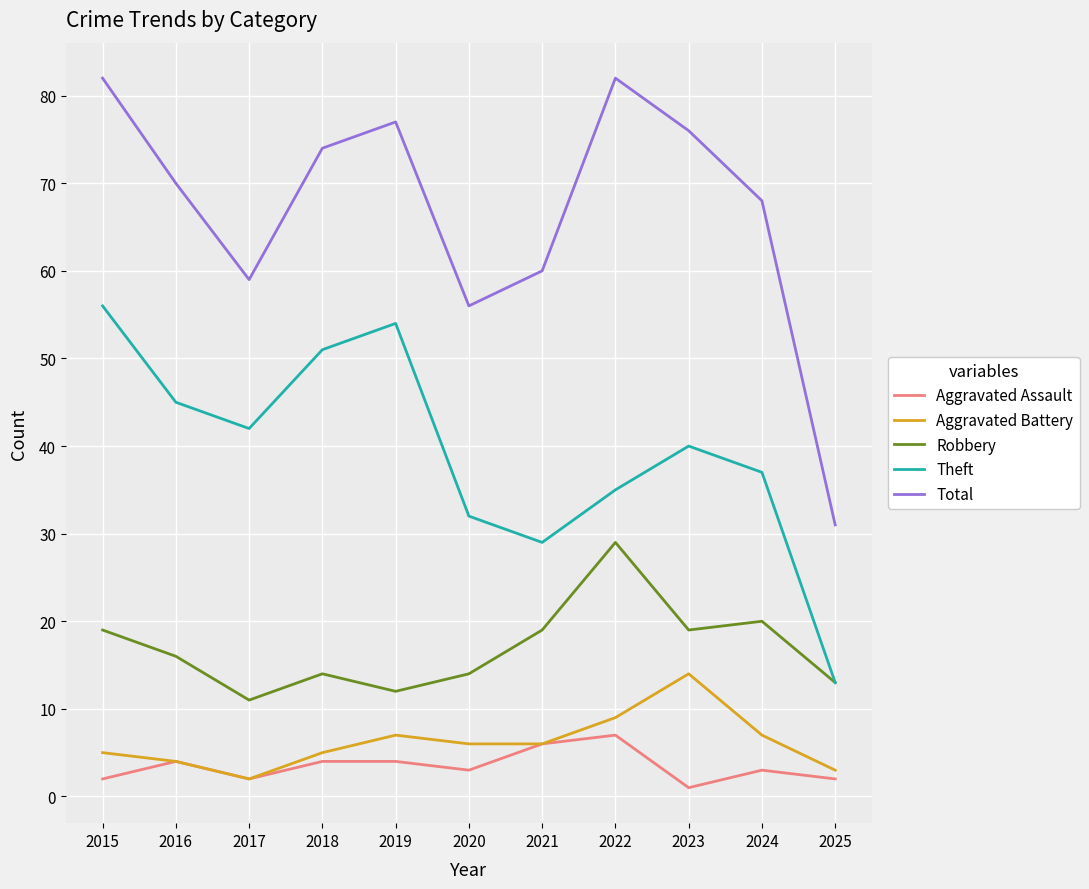

How many lines are shown in the chart?

5